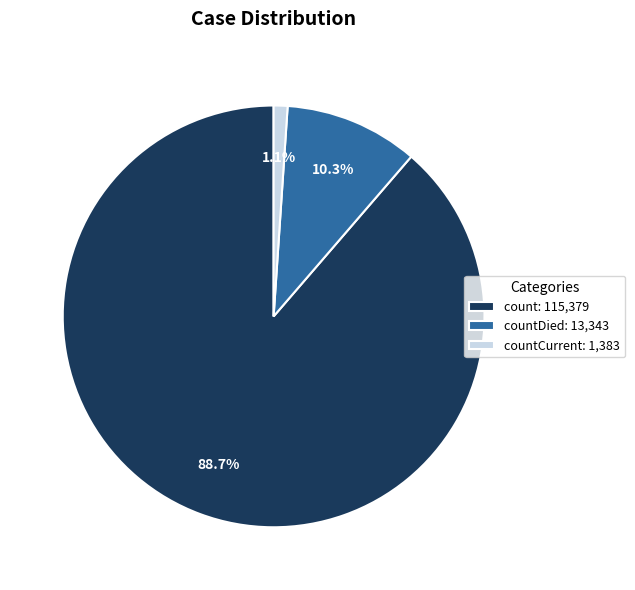

Rank the categories by value from lowest to highest.

countCurrent: 1,383, countDied: 13,343, count: 115,379